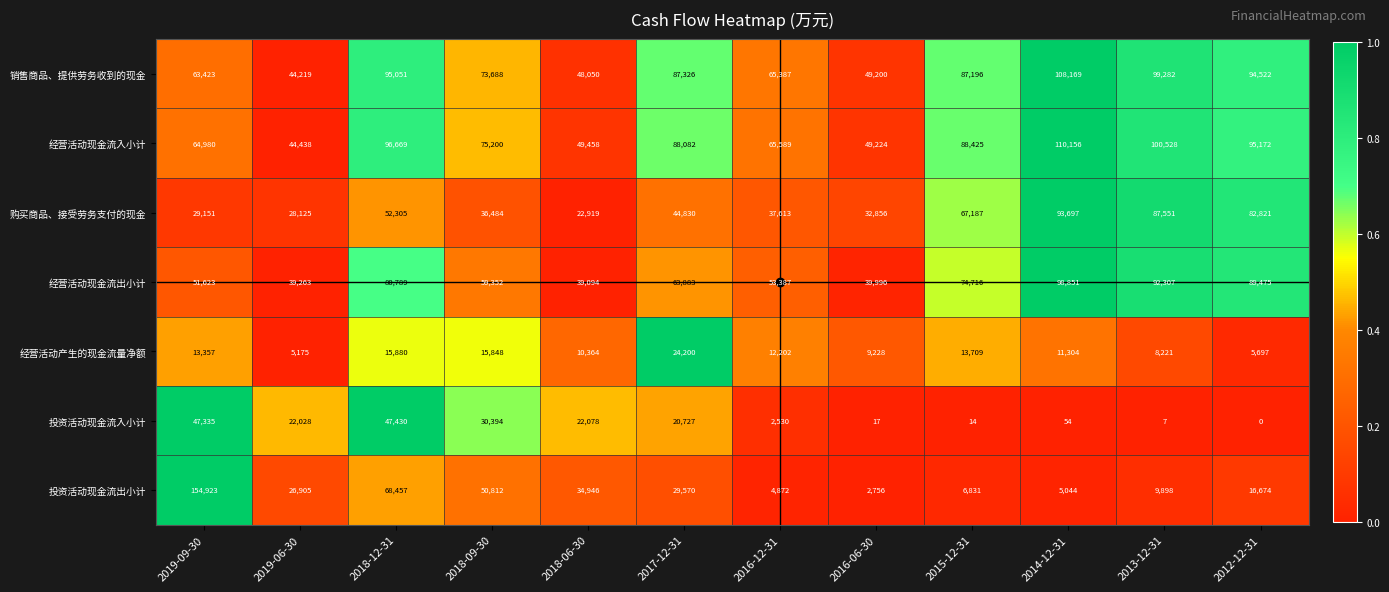

What is the total value across all series at 2013-12-31?

397794